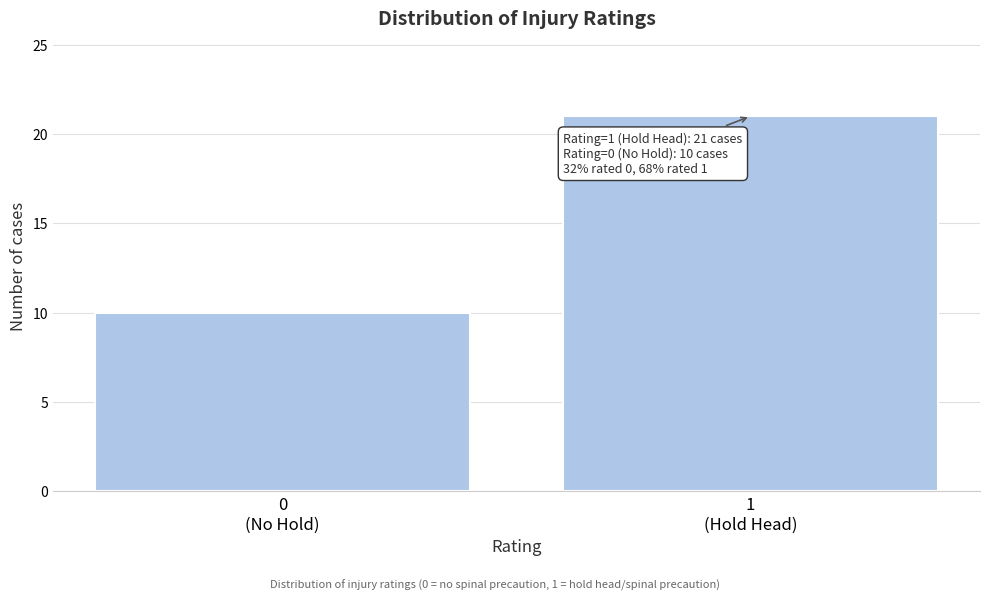

Reading left to right, list all the values displayed in this chart.

10	21